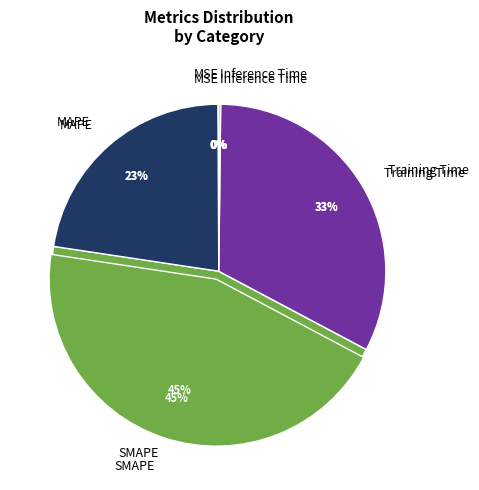

The MAPE slice represents 10% of the pie. True or false?

False